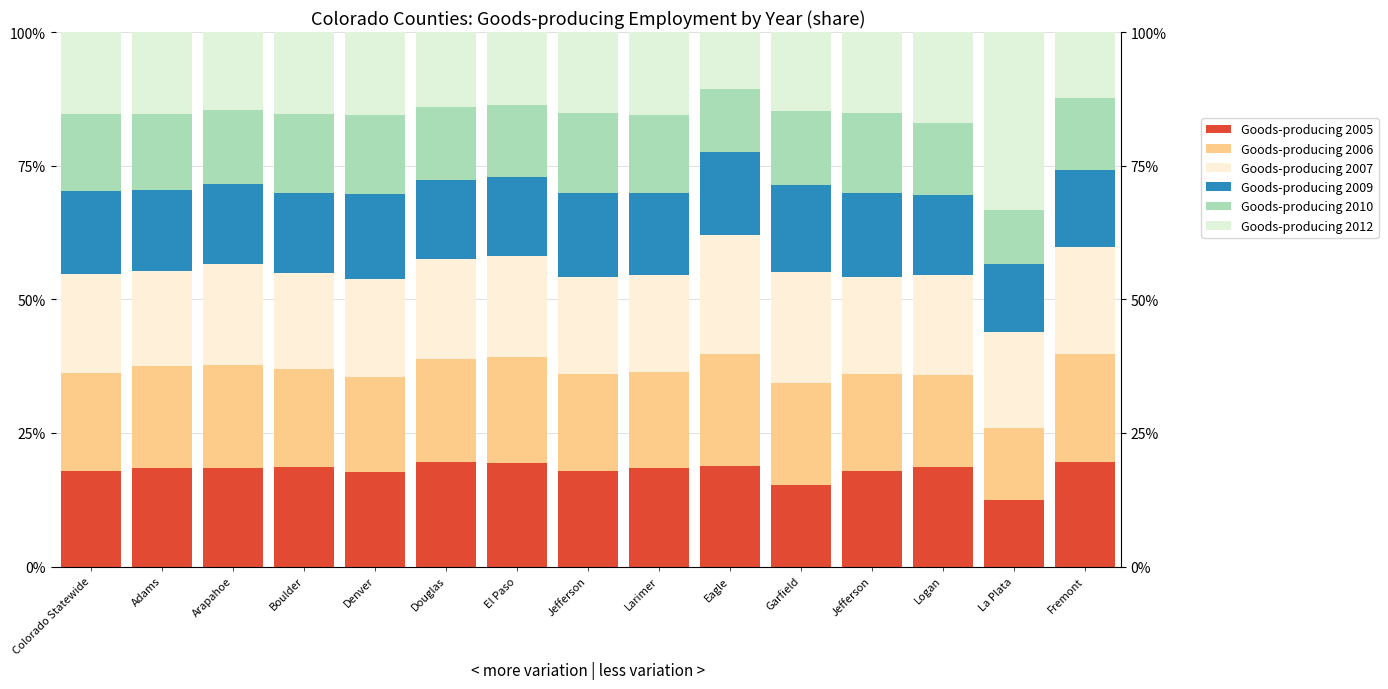

What is the sum of all Goods-producing 2012 values?

238.1